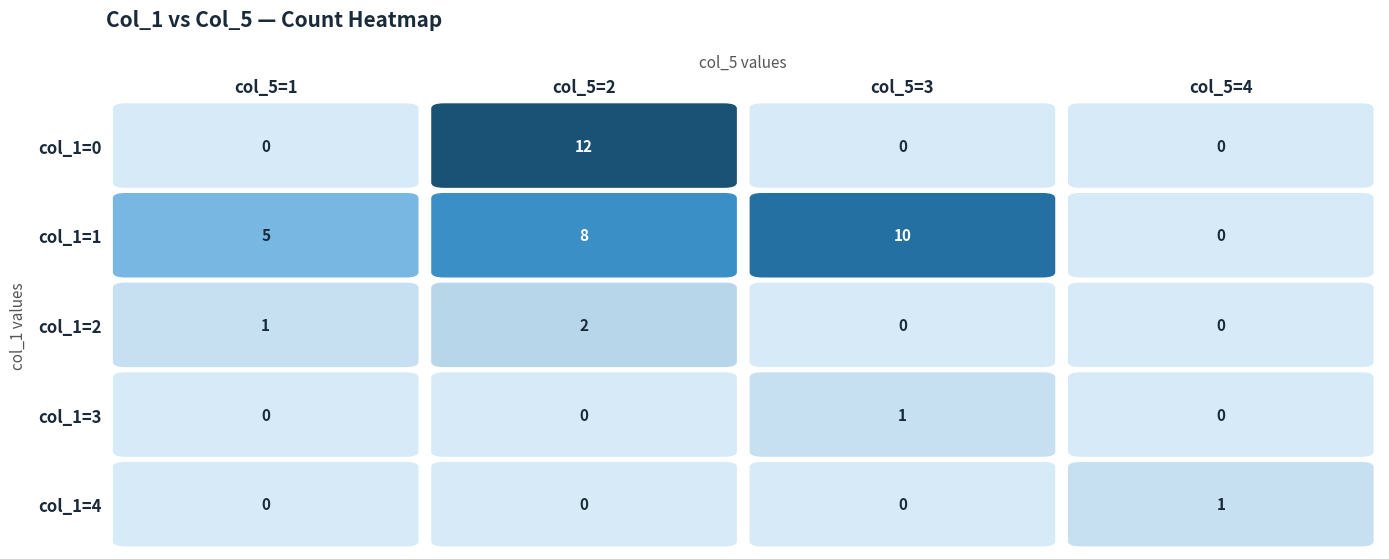

How many series are shown in this chart?

5